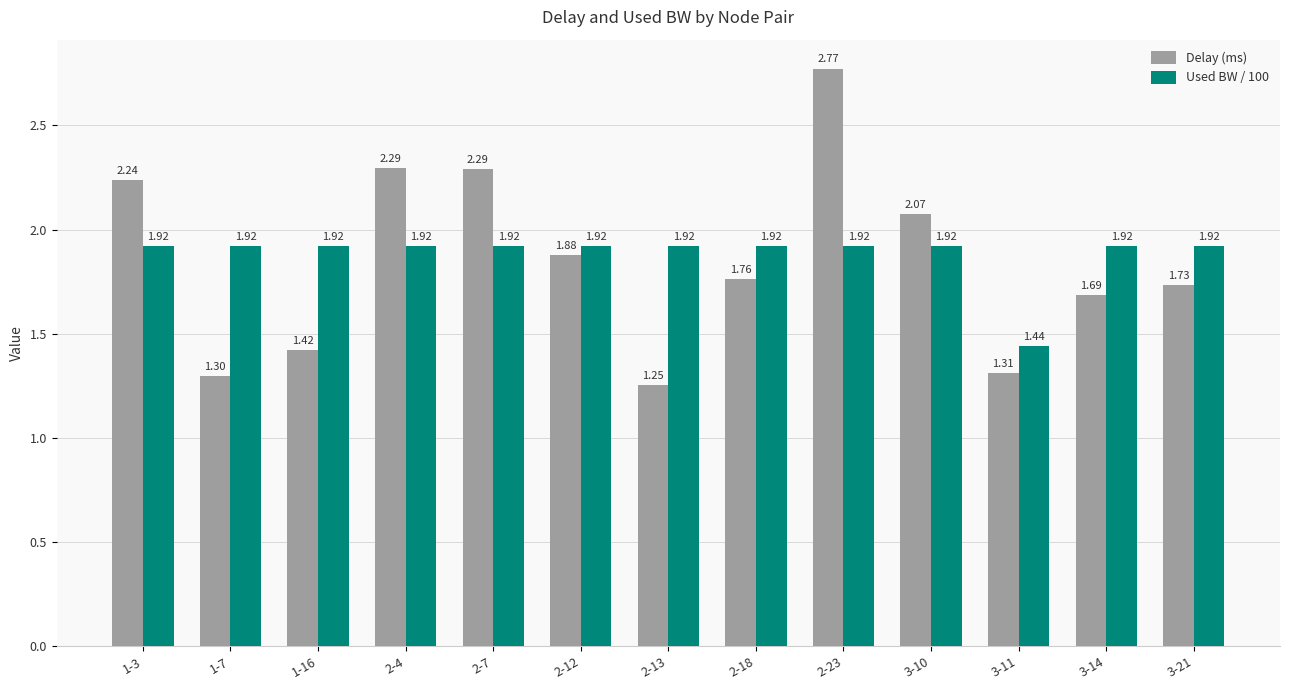

At which category is the sum across all series the highest?

2-23